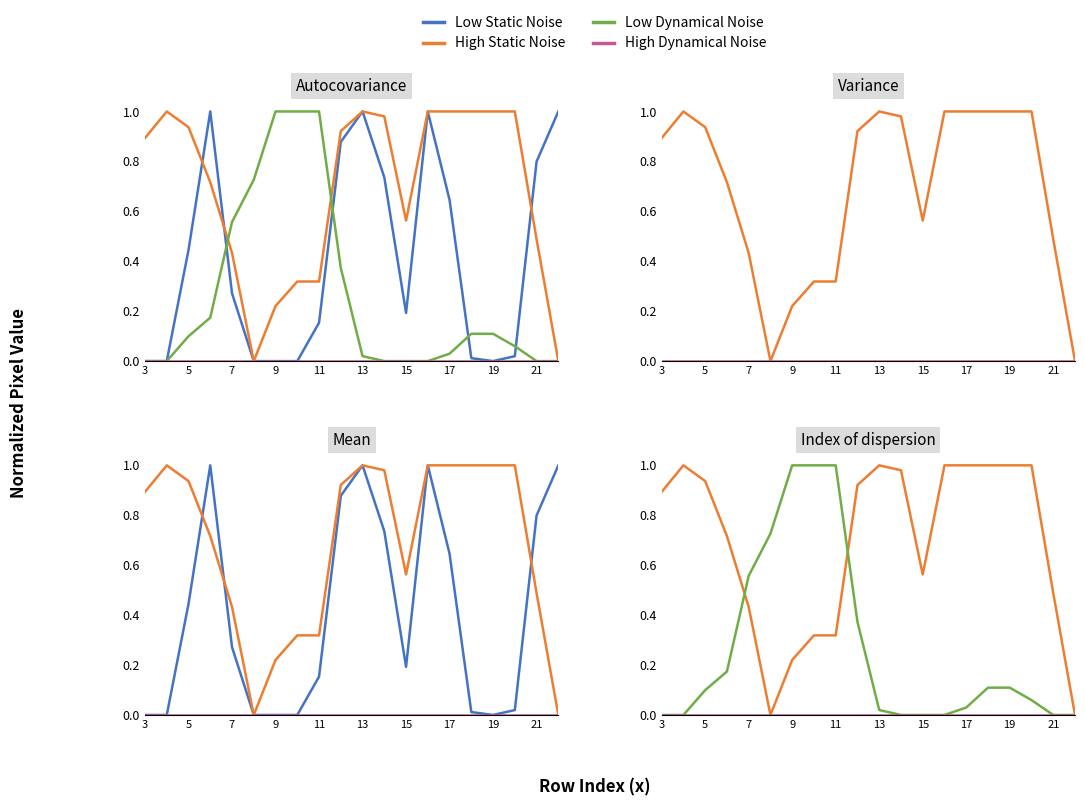

Rank the series by their maximum value, from highest to lowest.

Low Static Noise, High Static Noise, Low Dynamical Noise, High Dynamical Noise